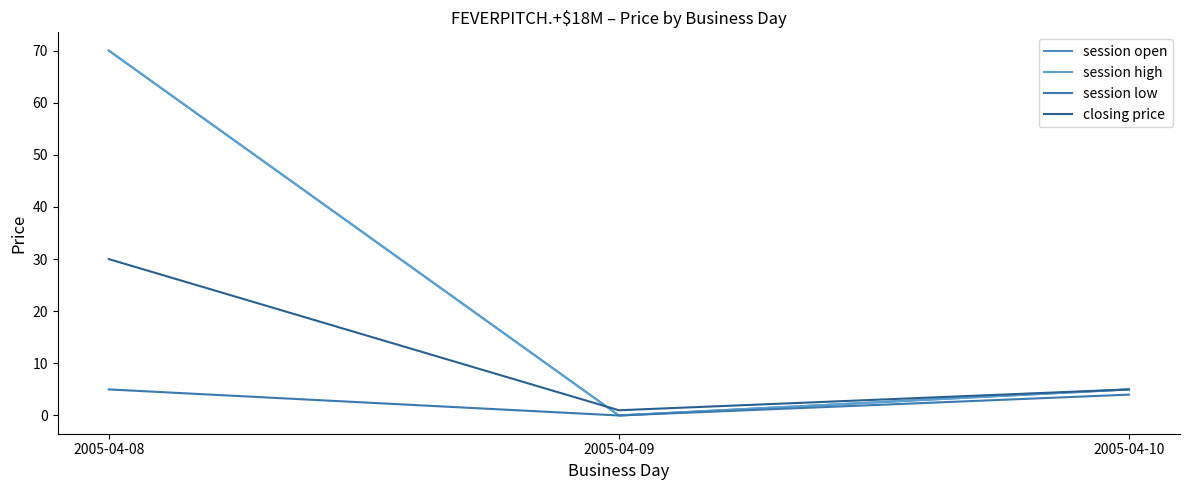

What is the sum of the session high values at 2005-04-10 and 2005-04-08?

75